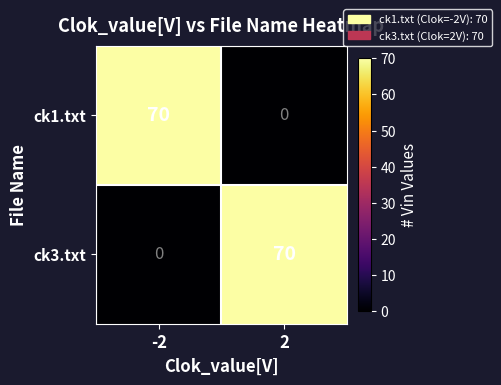

What is the difference between the highest and lowest values at -2?

70